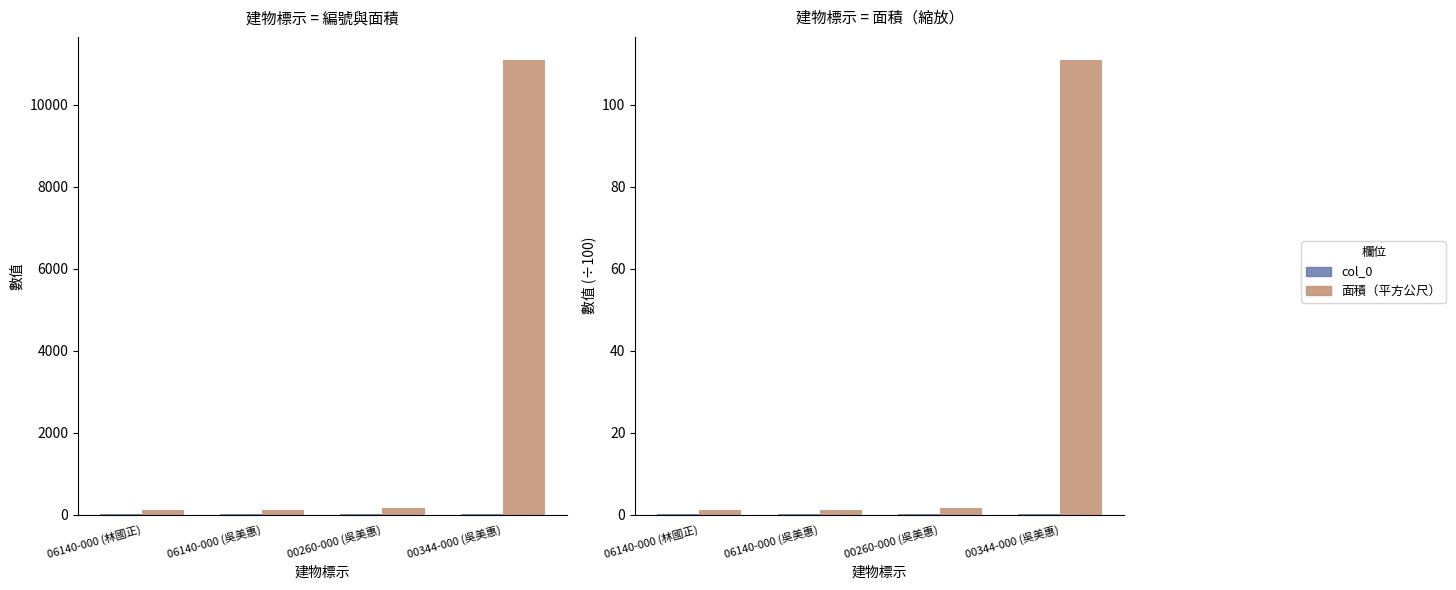

At which label does col_0 reach its peak?

00344-000 (吳美惠)